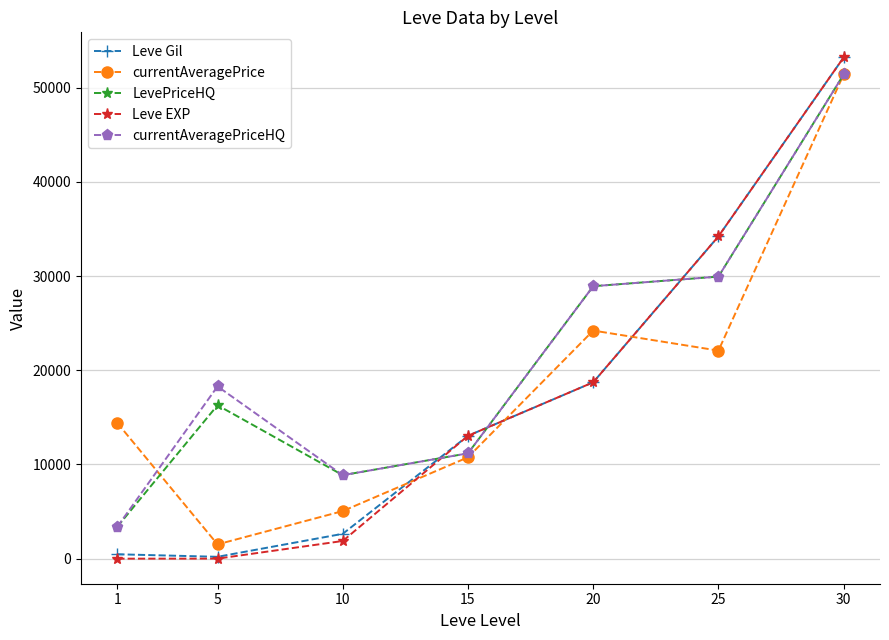

What is the value of the currentAveragePriceHQ point at the 2nd from the left?

18285.8